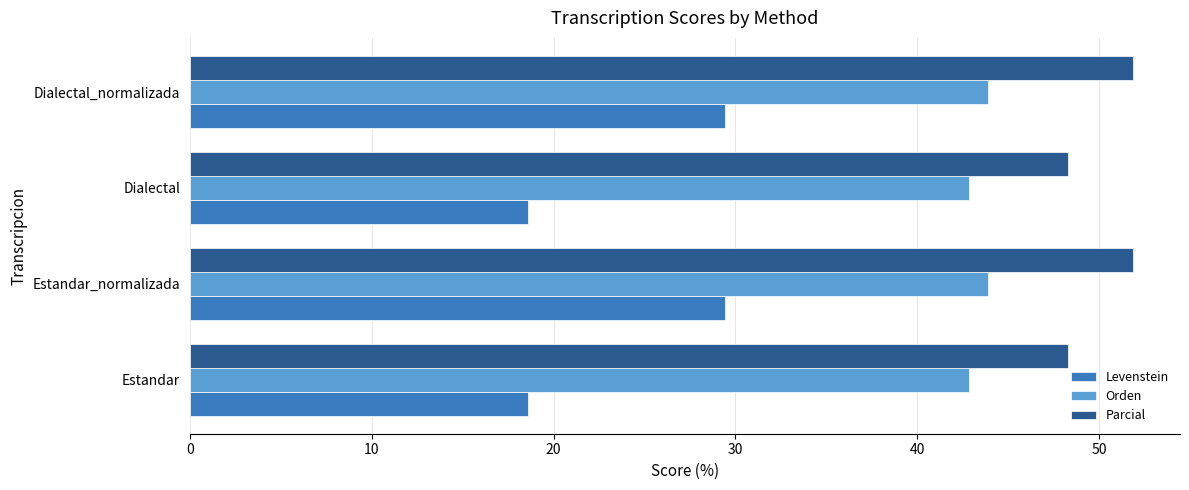

Which series has the largest total across all categories?

Parcial